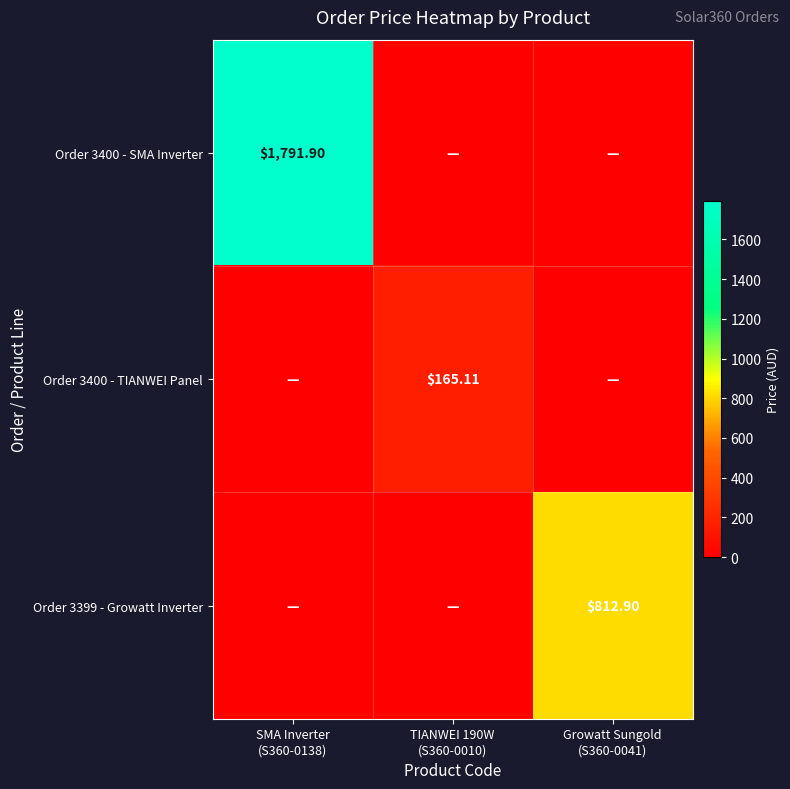

Is the value of Order 3399 - Growatt Inverter at TIANWEI 190W (S360-0010) greater than the value of Order 3400 - TIANWEI Panel at TIANWEI 190W (S360-0010)?

No